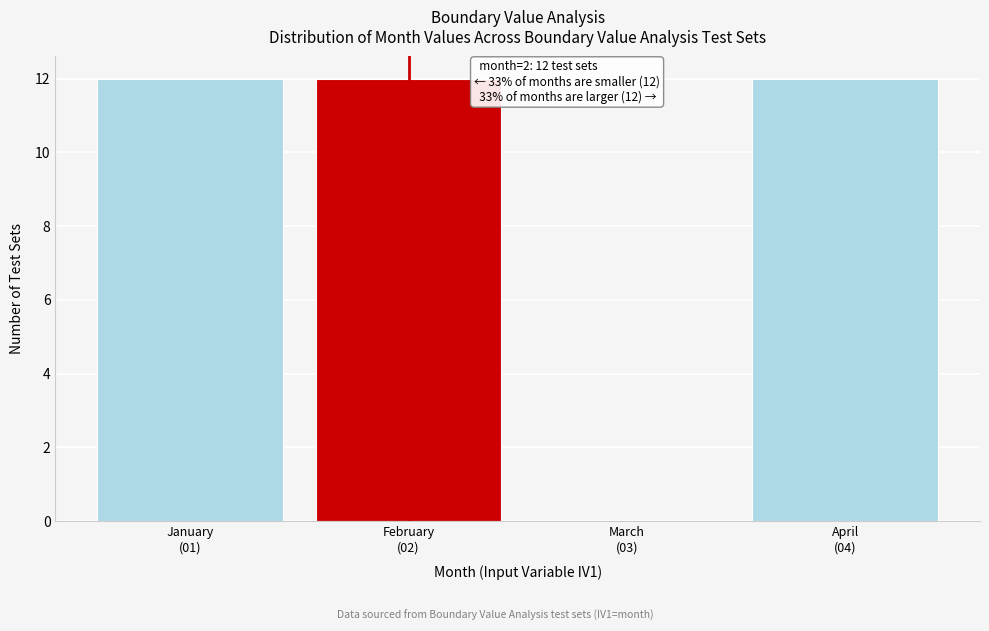

What is the greatest value displayed?

12